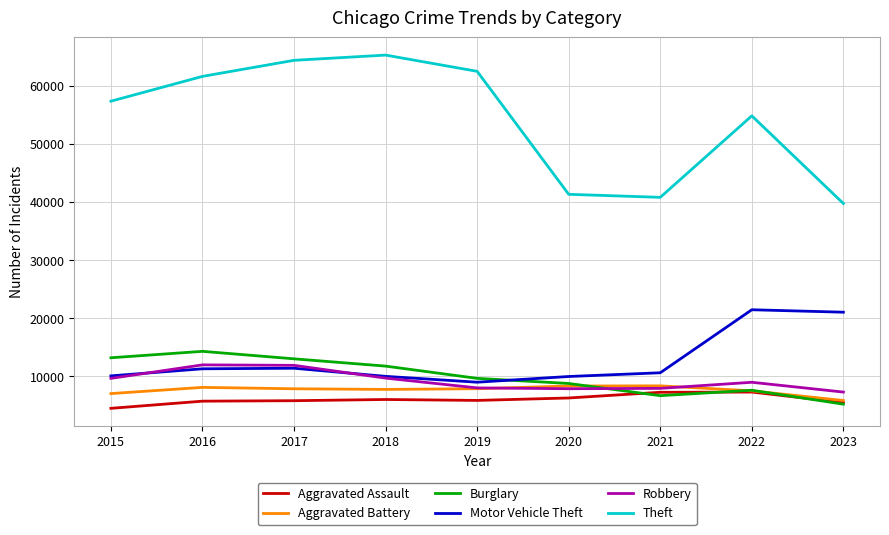

Which series changed the most between 2022 and 2023?

Theft